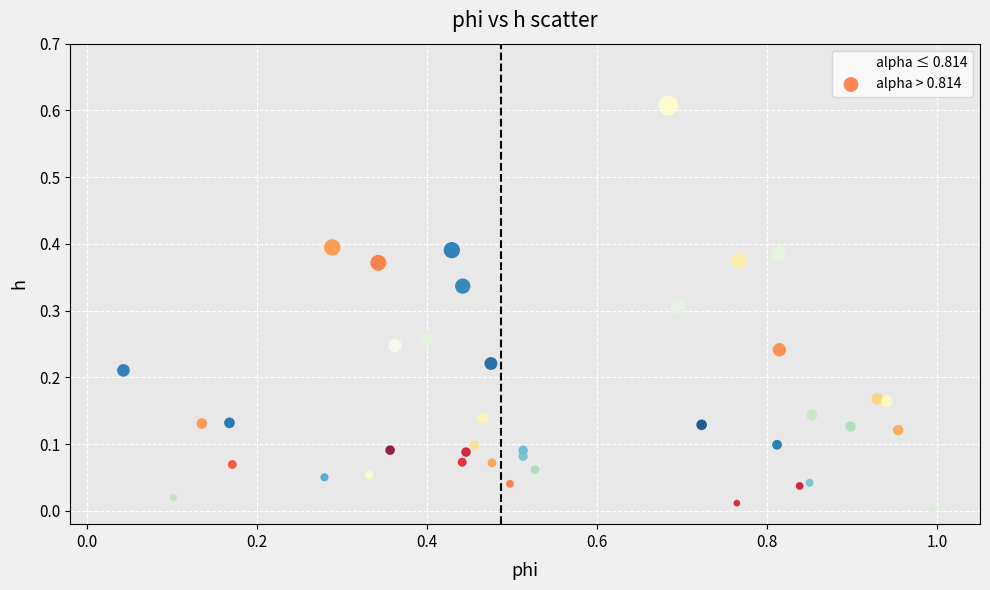

Which series has the largest Y range (max minus min)?

alpha > 0.814